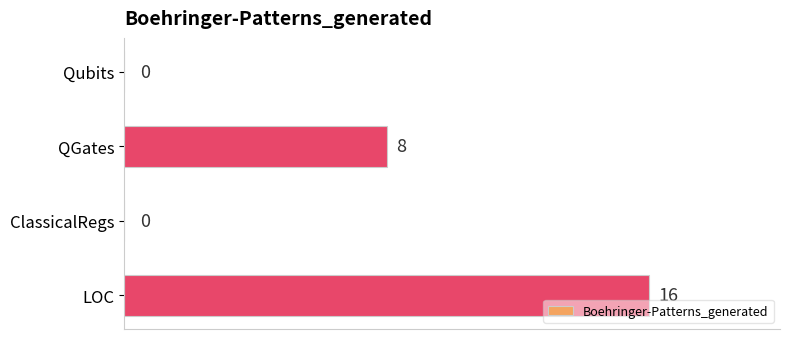

What is the maximum value shown in the chart?

16